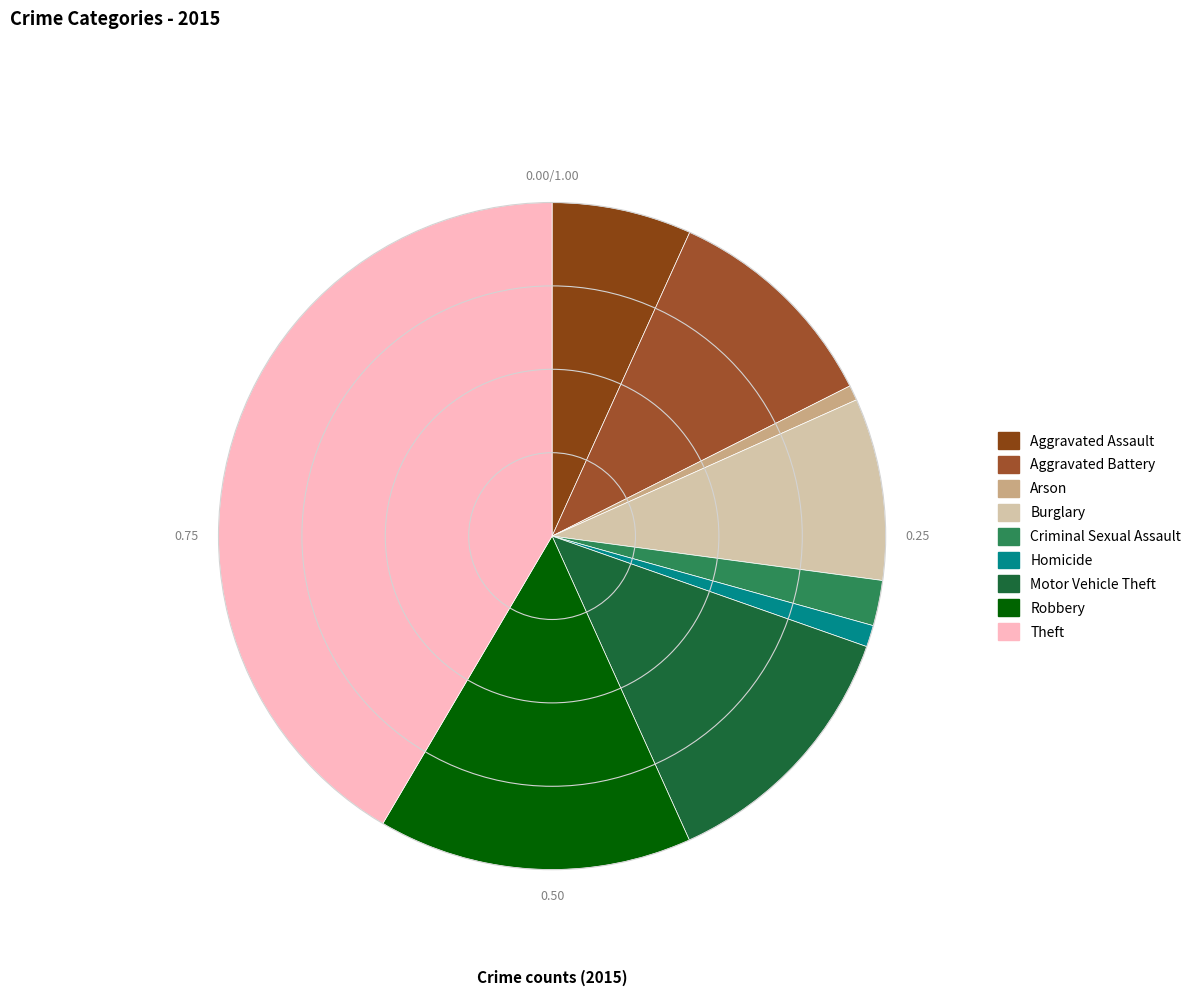

Count the number of slices in the pie.

9